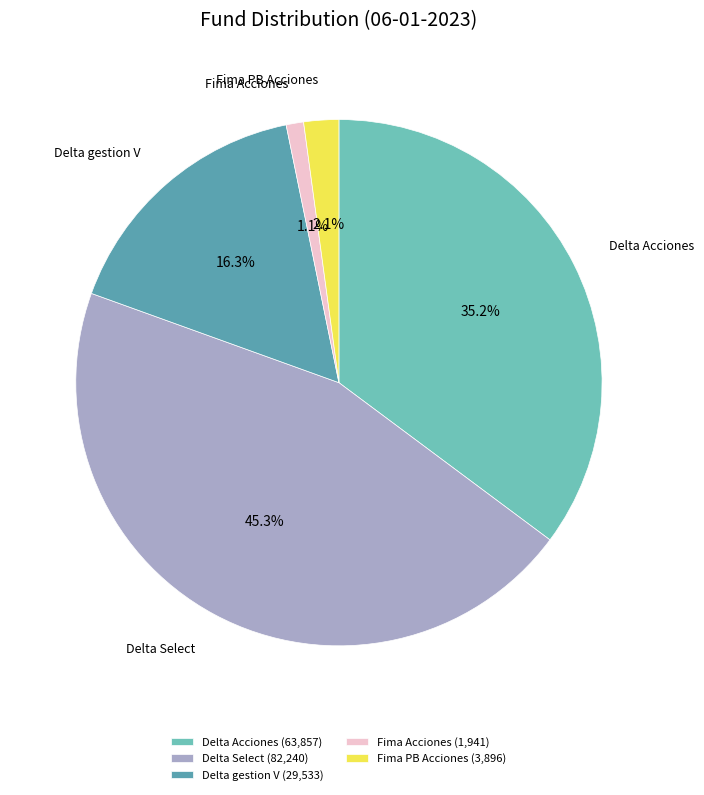

How many slices are in this pie chart?

5